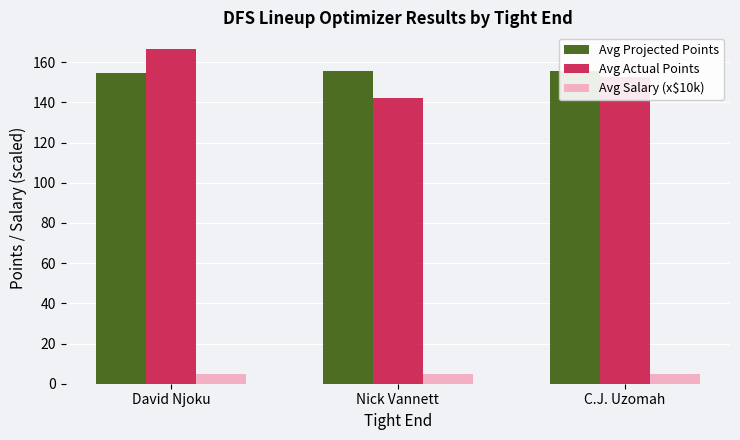

How many series are shown in this chart?

3